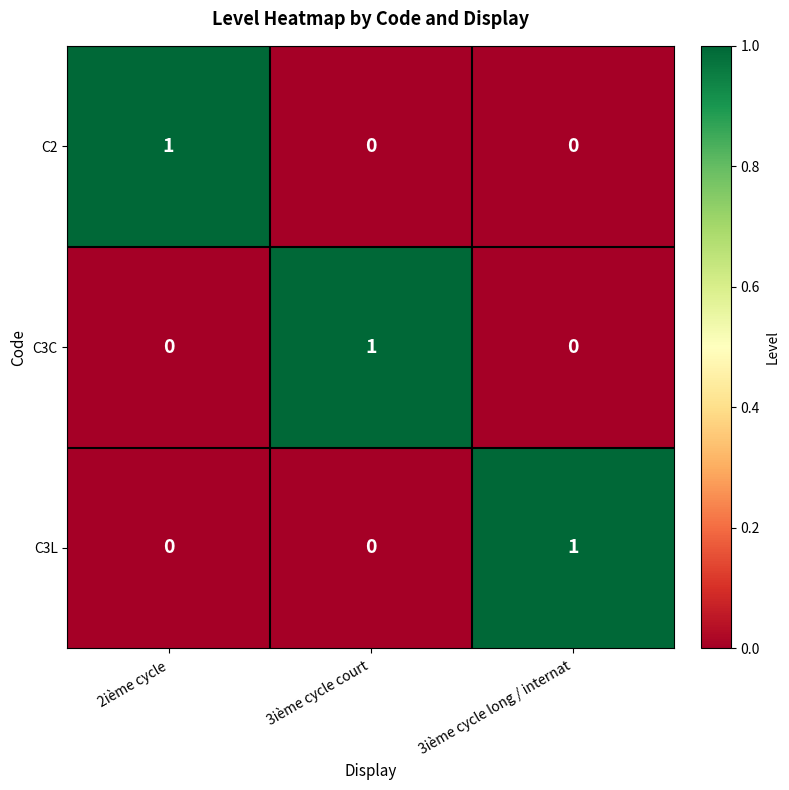

Reading left to right, transcribe all the data shown in this chart.

C2: 2ième cycle=1	3ième cycle court=0	3ième cycle long / internat=0
C3C: 2ième cycle=0	3ième cycle court=1	3ième cycle long / internat=0
C3L: 2ième cycle=0	3ième cycle court=0	3ième cycle long / internat=1